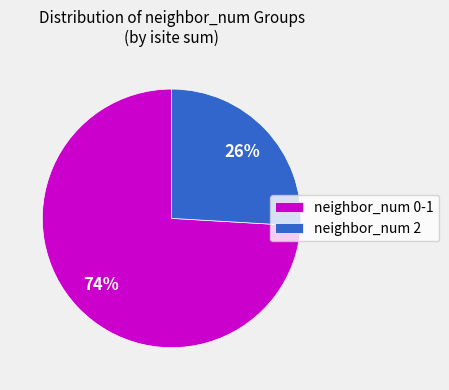

Which slice is the smallest?

neighbor_num 2